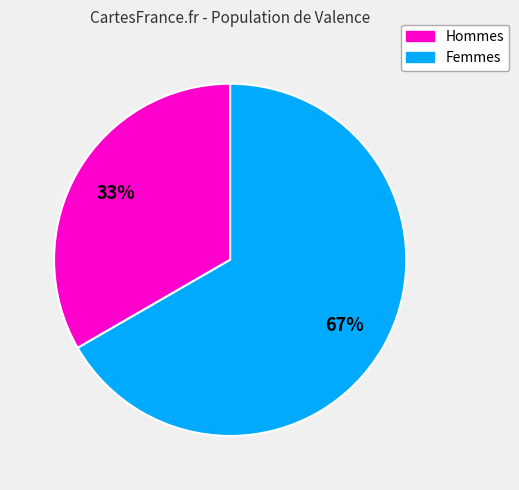

Does any single category account for the majority?

Yes